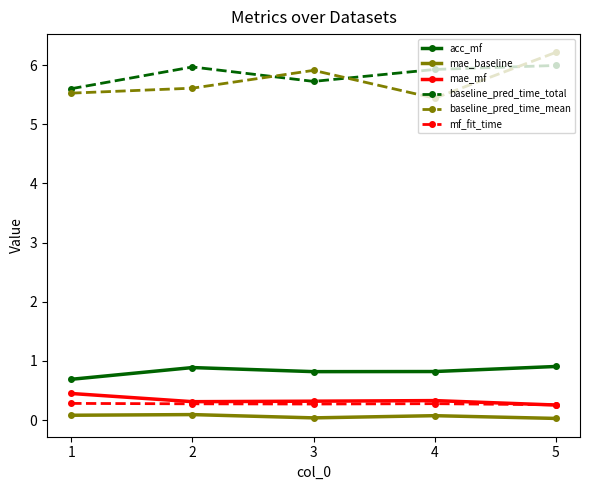

What is the approximate value of baseline_pred_time_total at 4?

5.9